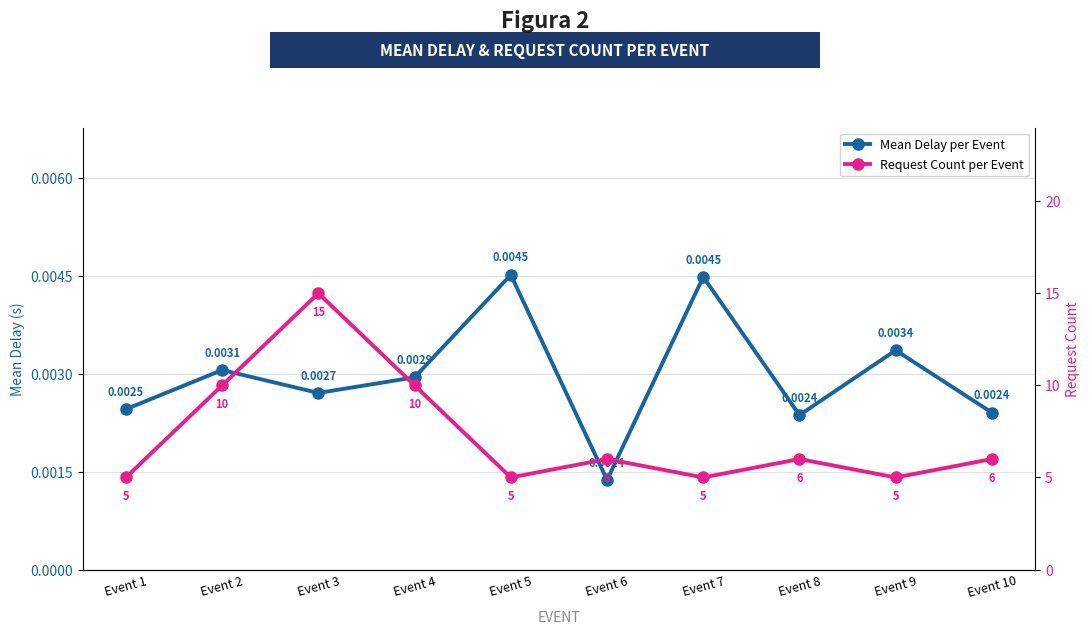

What is the approximate value of Request Count per Event at Event 7?

5.0